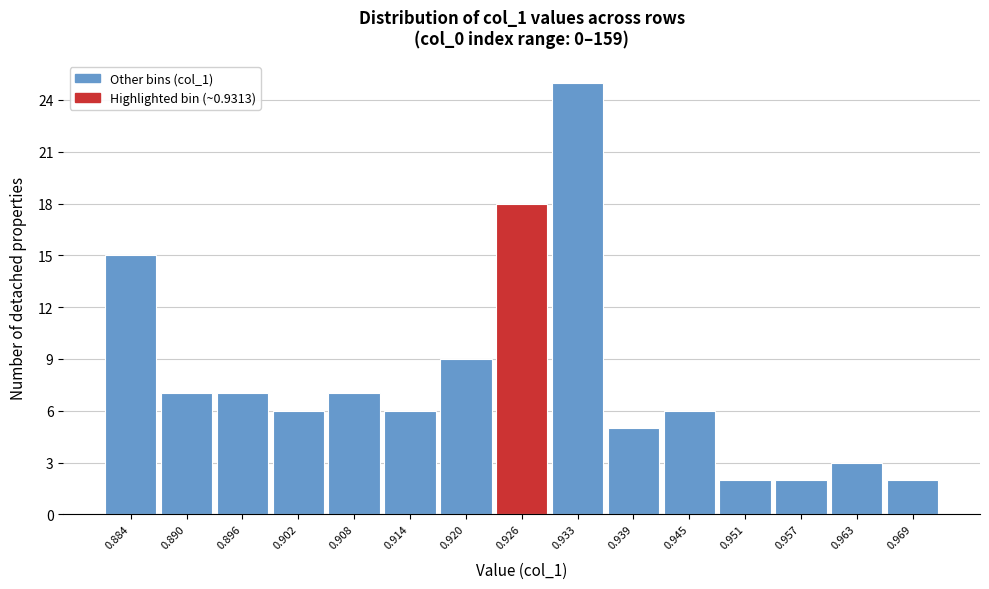

Reading left to right, transcribe all the data shown in this chart.

15	7	7	6	7	6	9	18	25	5	6	2	2	3	2